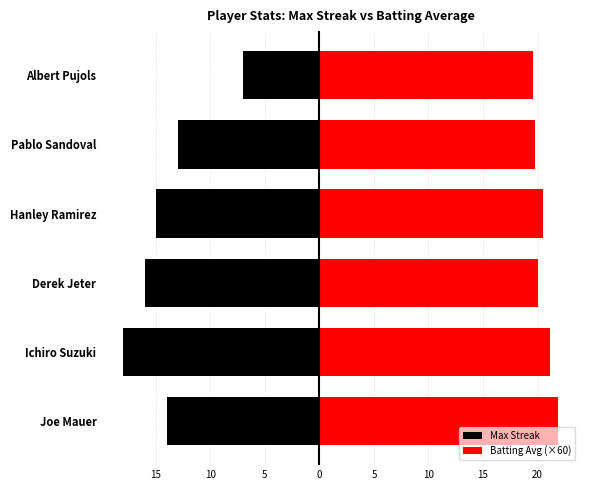

What is the average value of the Max Streak series?

-13.8